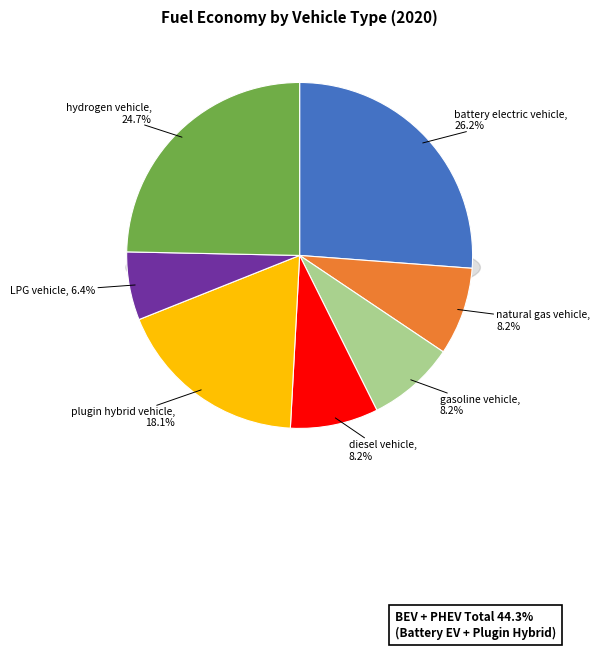

How many slices are in this pie chart?

7